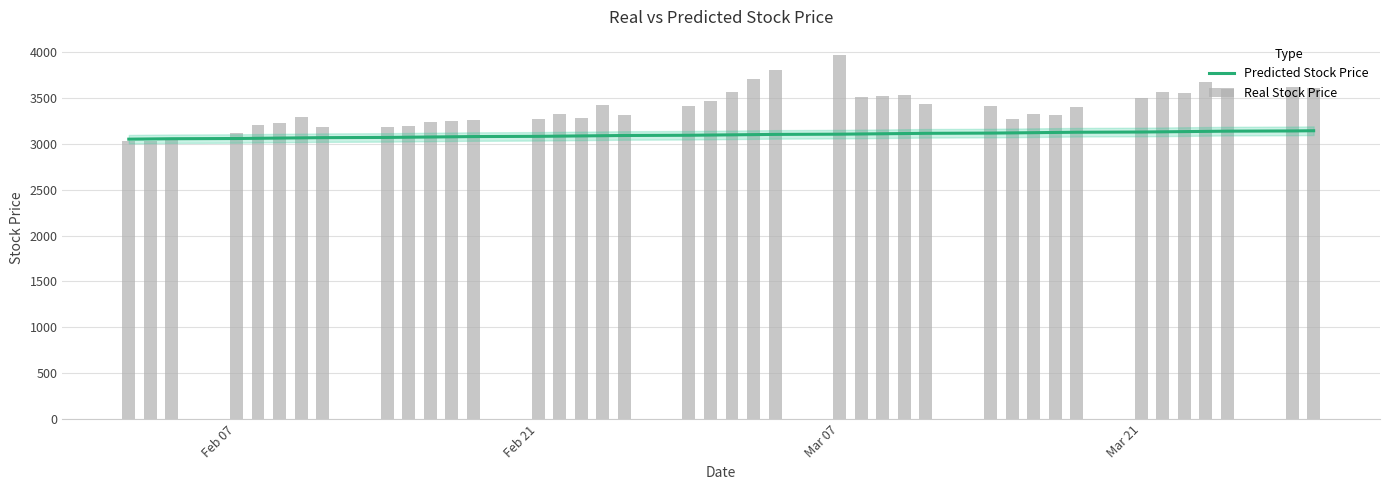

What is the value of the Predicted Stock Price bar at the 2nd from the left?

3053.6